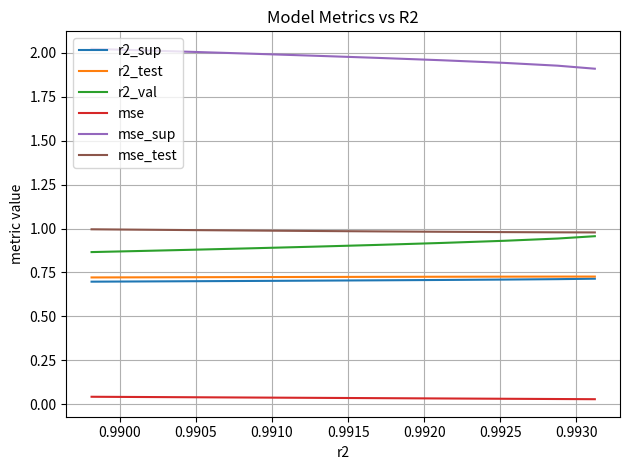

True or false: mse_sup and mse_test intersect in this chart.

False